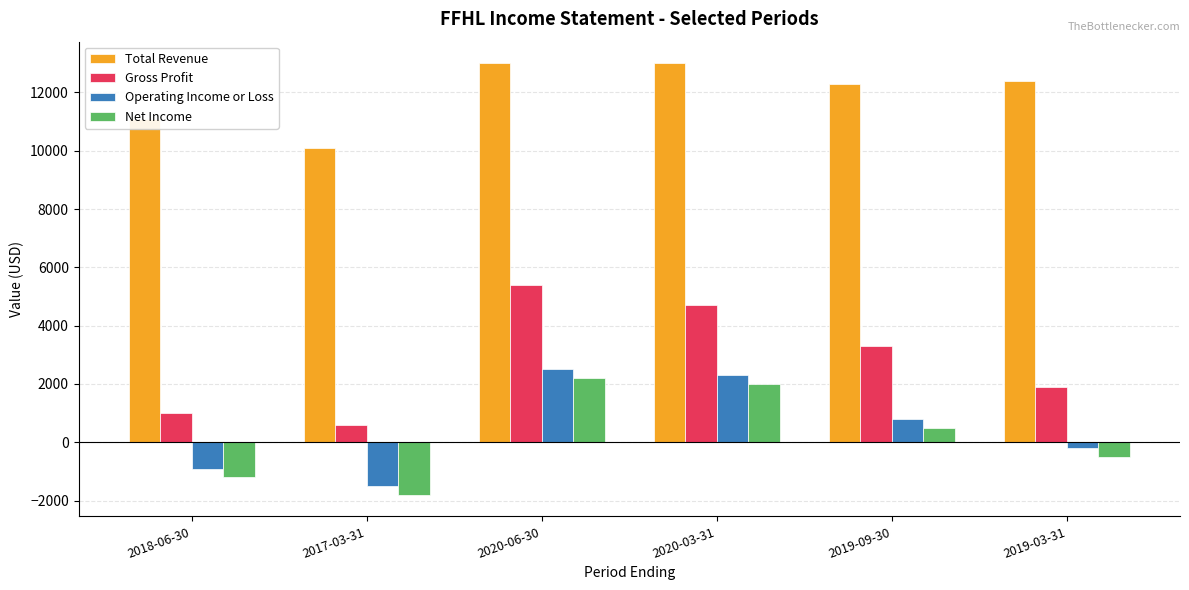

At how many categories does at least one series exceed 1384?

6